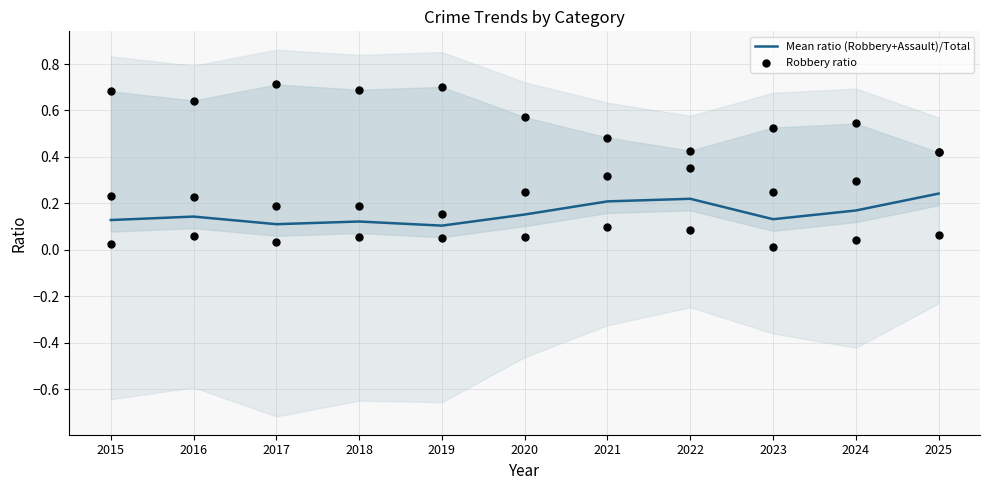

Which series reaches the maximum Y coordinate?

Robbery ratio